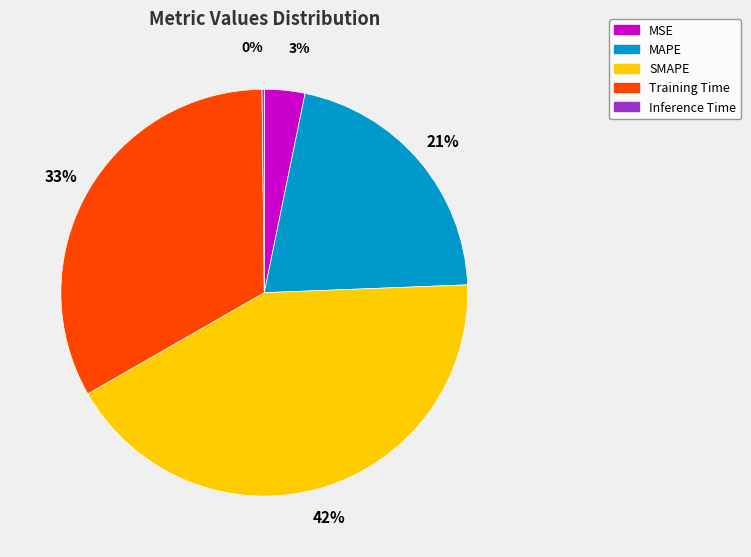

Which slice is the largest?

SMAPE